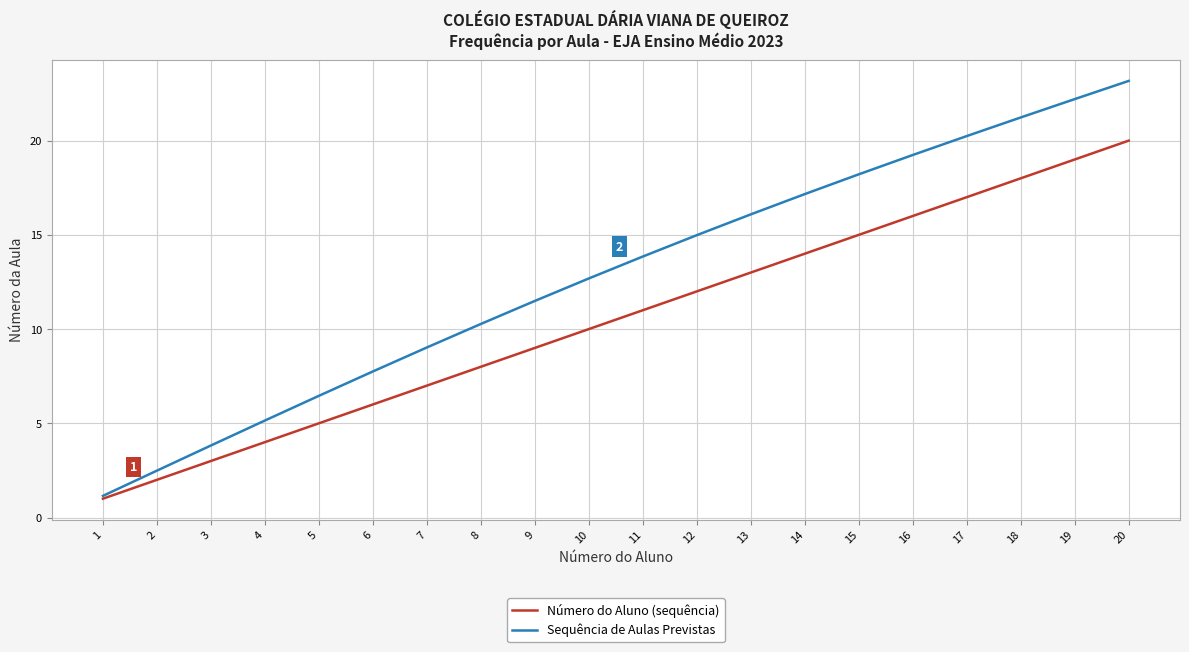

The Número do Aluno (sequência) series shows 20.1 at 12. True or false?

False